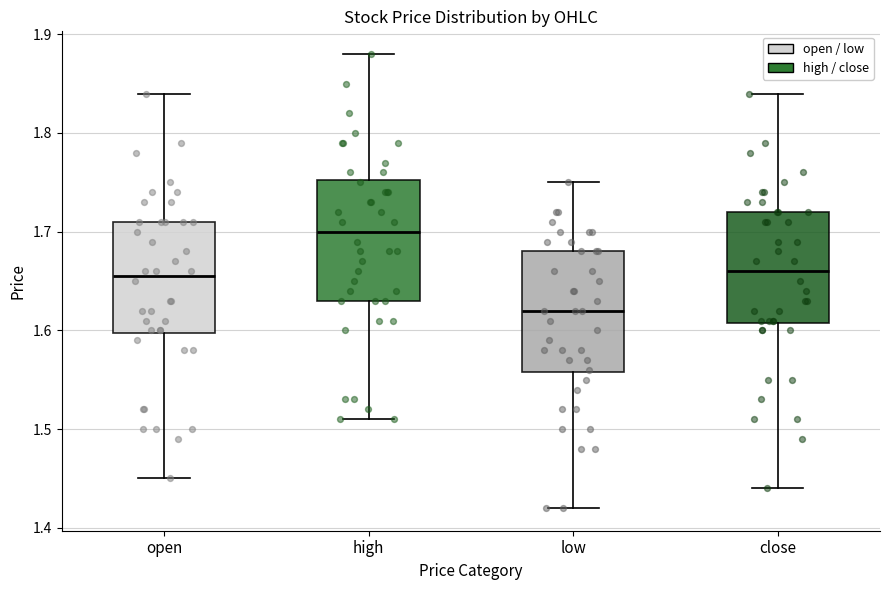

Reading left to right, read every box against the y-axis: the position of its median line, the range the box covers, and the ends of its whiskers. The values are not printed on the chart, so give them approximately, as read against the axis.

open: median 1.66, box 1.60 to 1.71, whiskers 1.45 to 1.84
high: median 1.70, box 1.63 to 1.75, whiskers 1.51 to 1.88
low: median 1.62, box 1.56 to 1.68, whiskers 1.42 to 1.75
close: median 1.66, box 1.61 to 1.72, whiskers 1.44 to 1.84